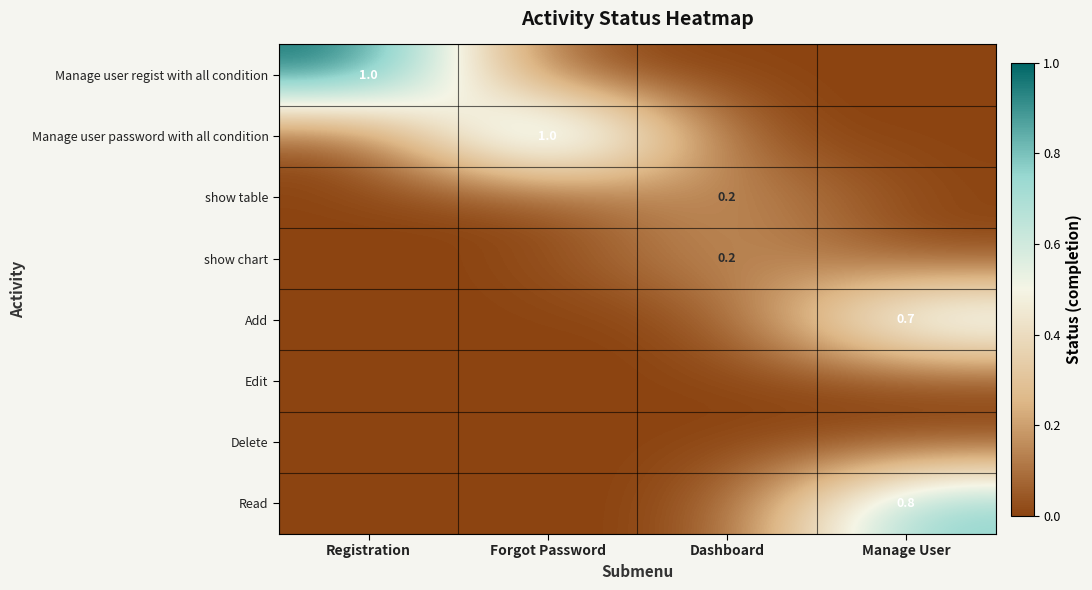

True or false: Manage user password with all condition has a value of 1.0 at Forgot Password.

True